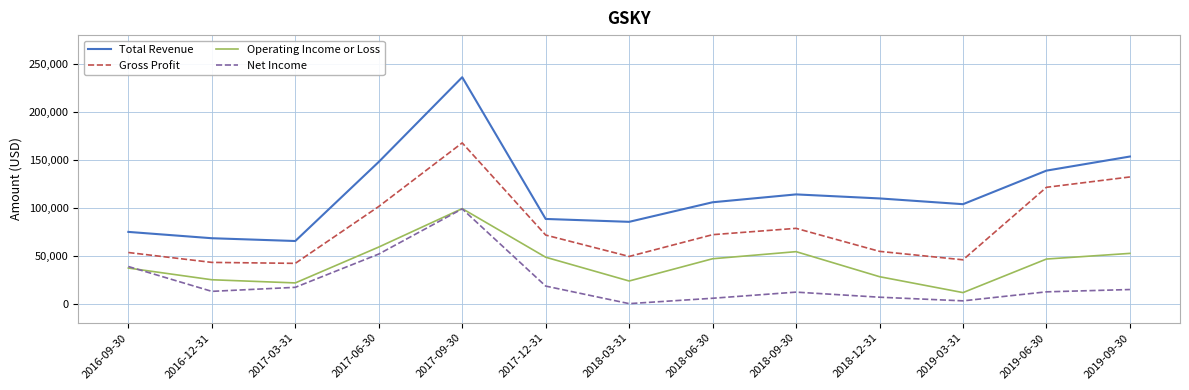

What is the difference between the highest and lowest values at 2019-03-31?

100800